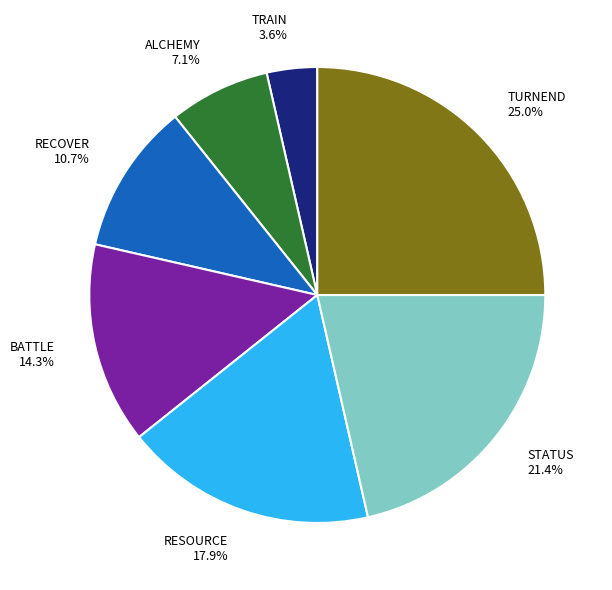

Combined, what portion of the pie is TURNEND and BATTLE?

39.3%